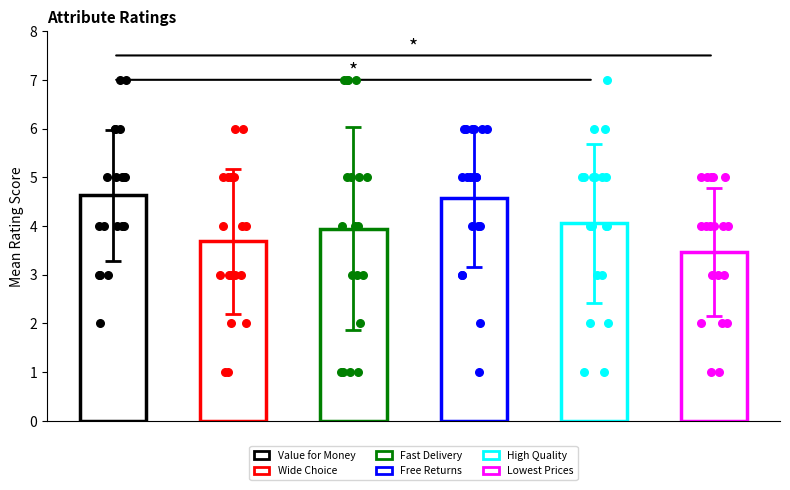

Is the value of Offers great value for money at 9 greater than the value of Offers high quality products at 11?

Yes